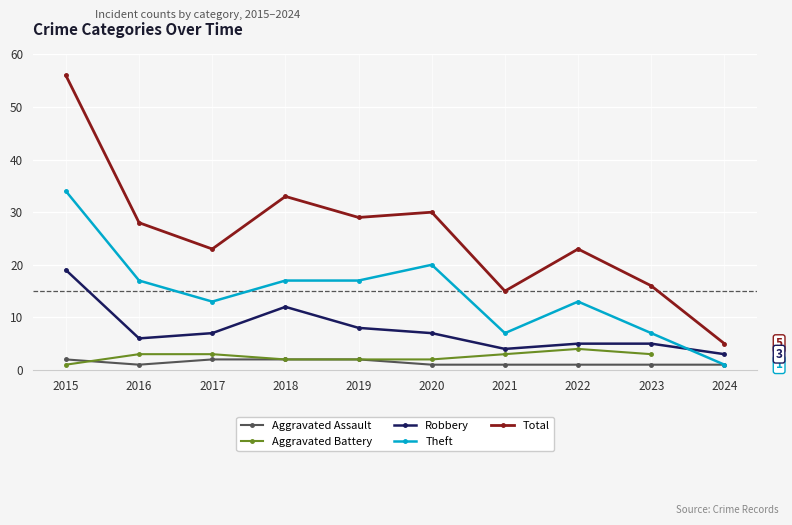

What is the lowest value of the Robbery series?

3